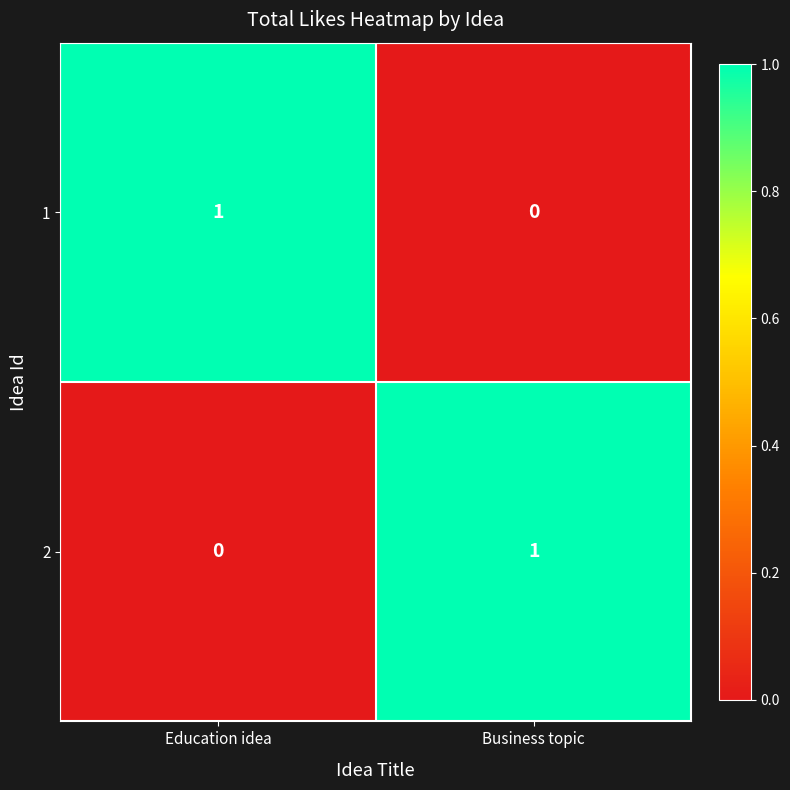

Reading left to right, what are all the values shown in this chart?

1: 1	0
2: 0	1